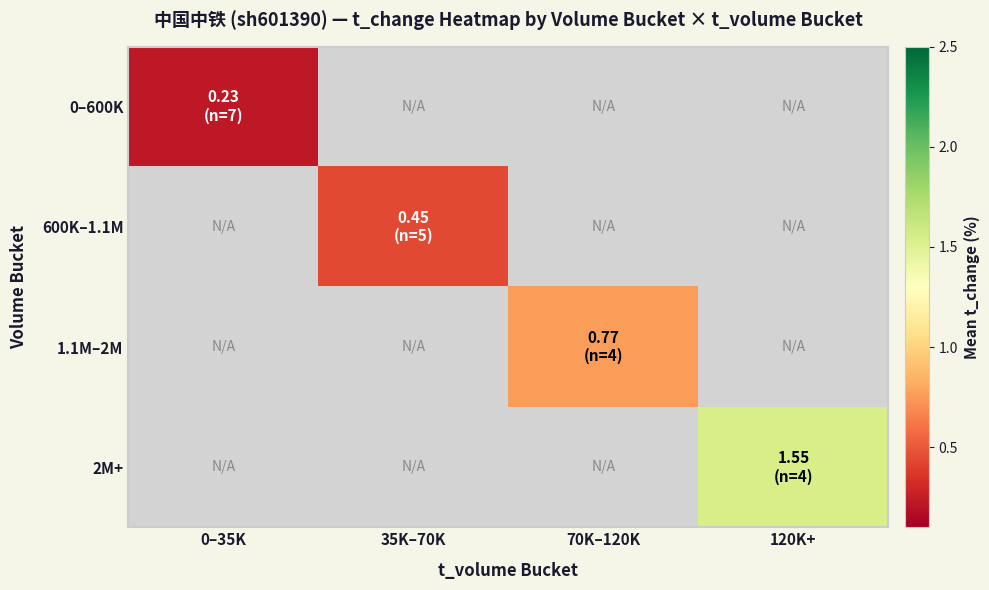

Which category has the lowest value across all series?

0–35K